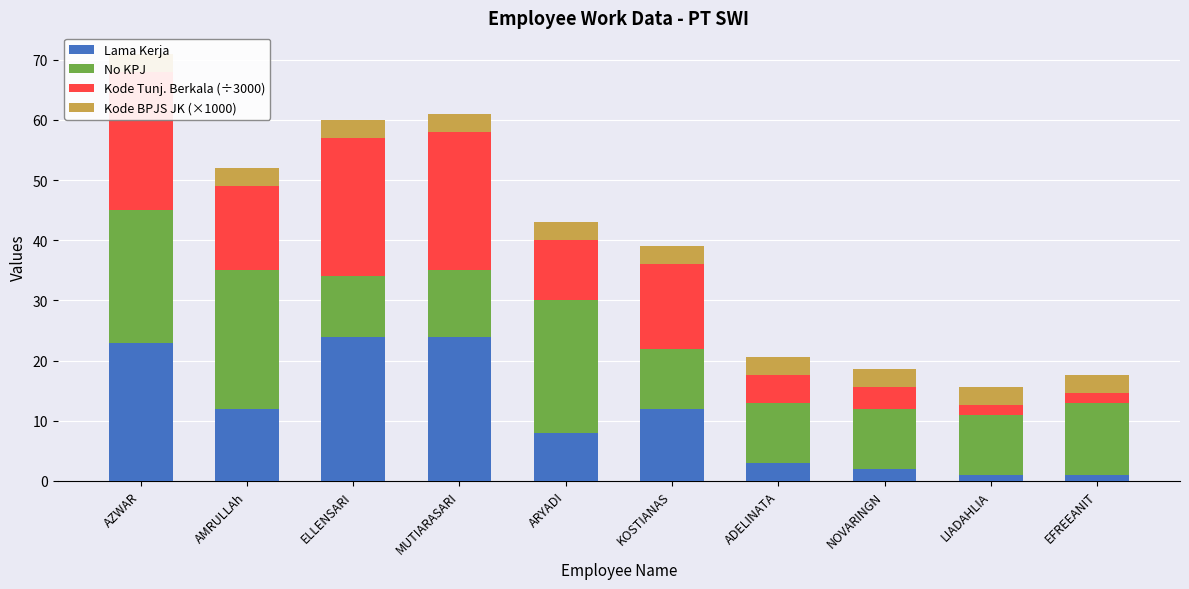

How many groups of bars are there?

10